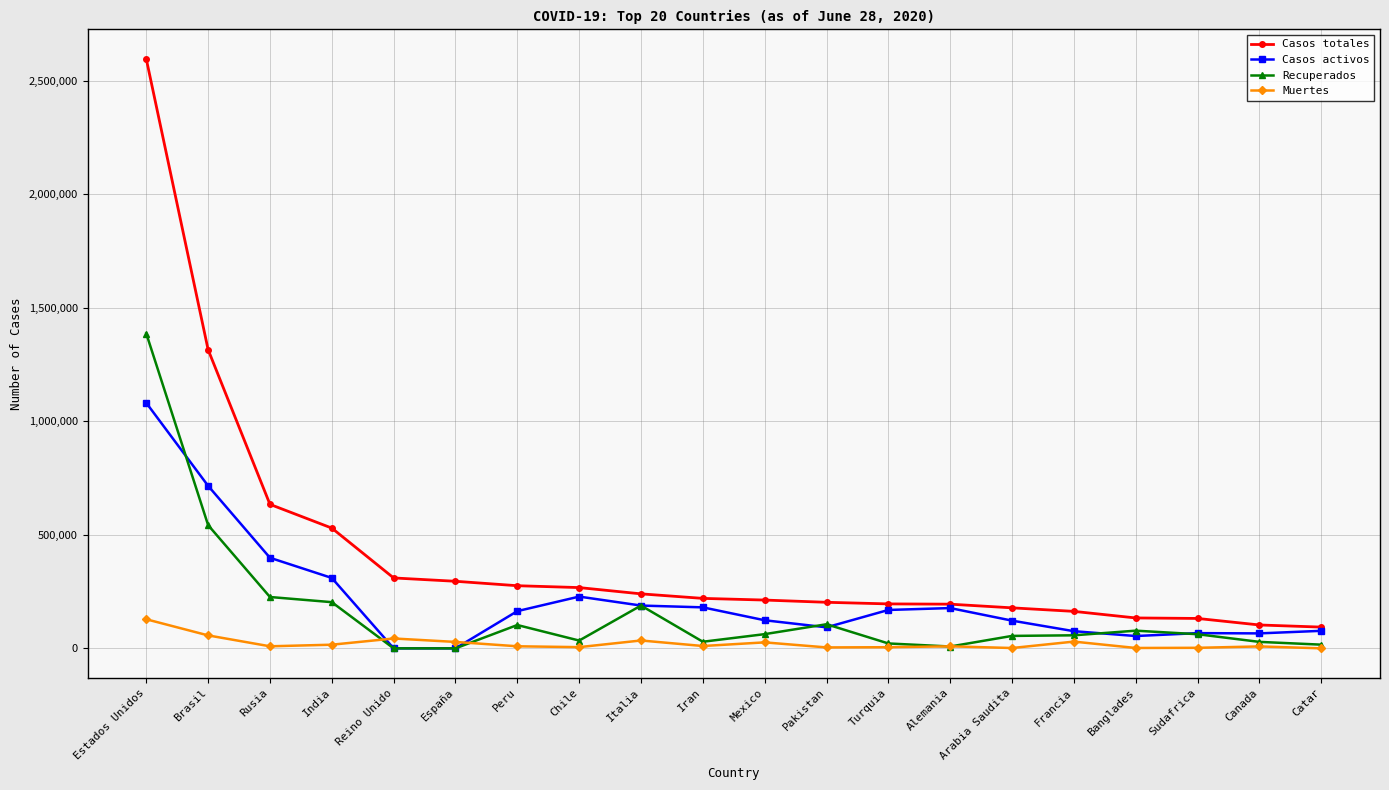

What position from the left is Estados Unidos?

1